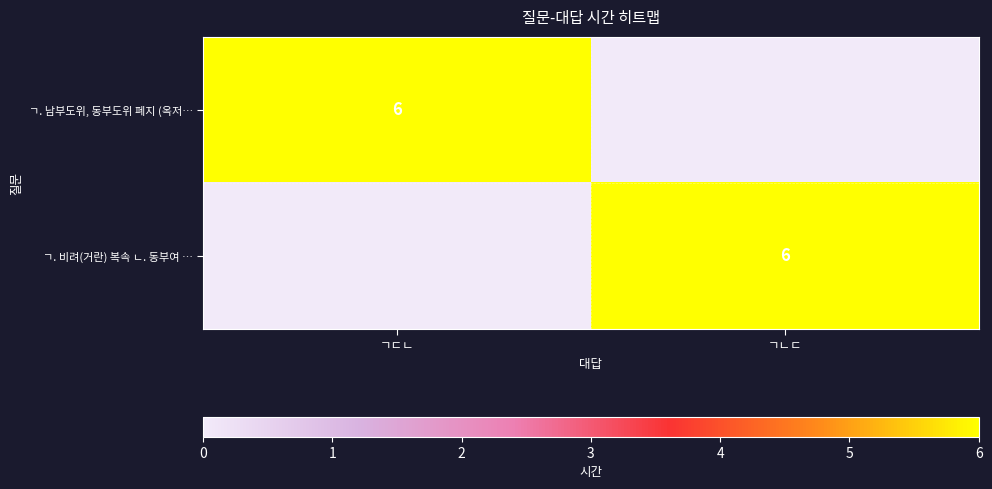

The ㄱ. 남부도위, 동부도위 폐지 (옥저… series shows 6 at ㄱㄷㄴ. True or false?

True